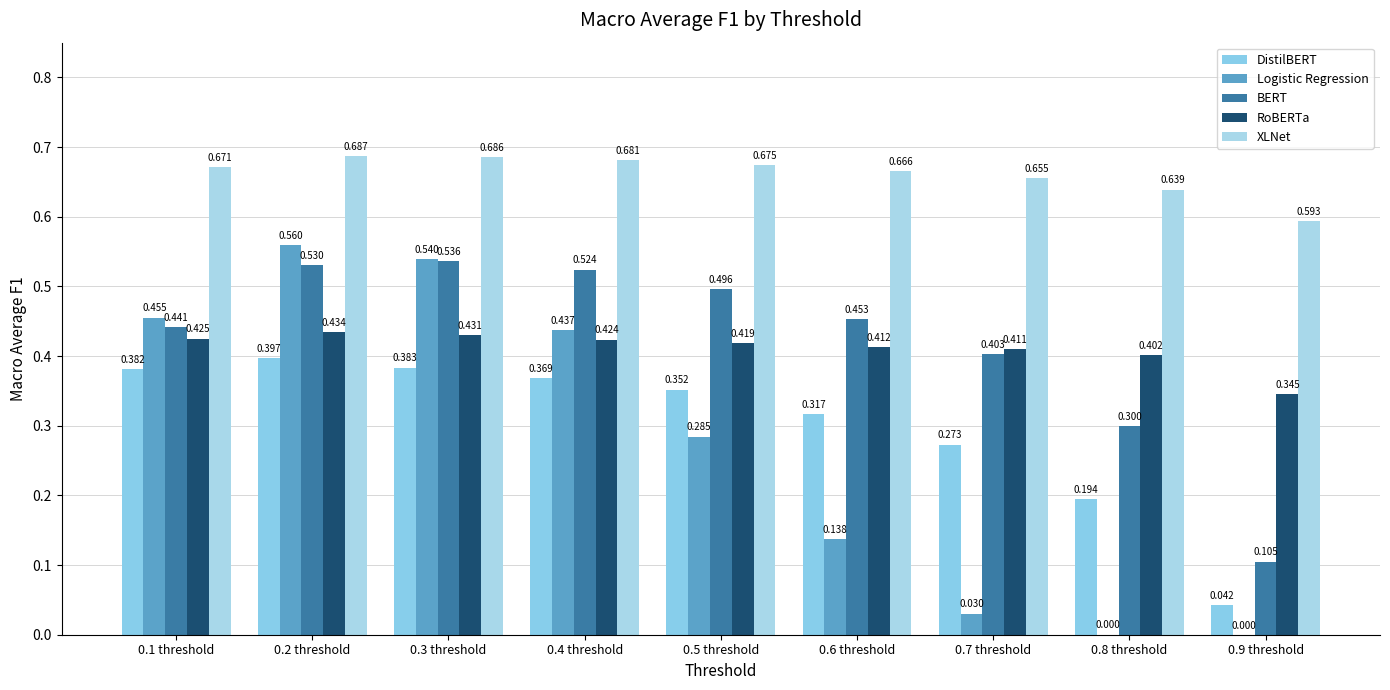

How many categories are shown in the chart?

9